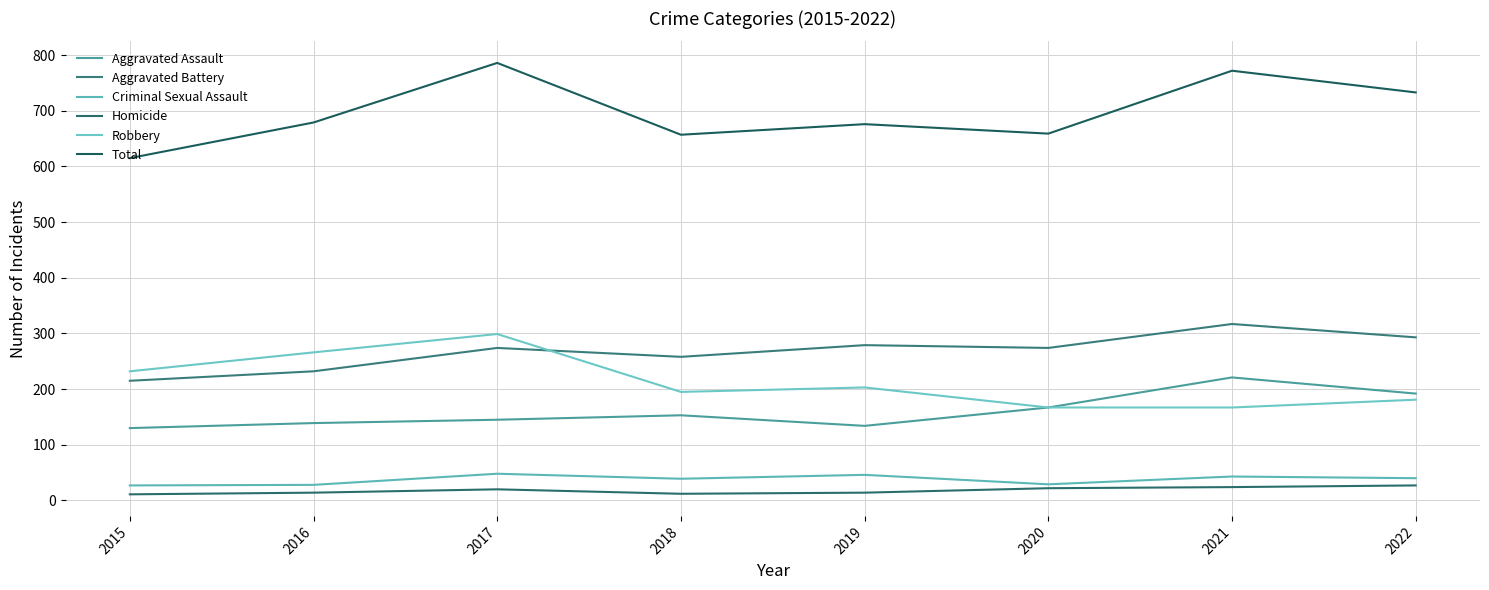

Reading right to left, what are all the values shown in this chart?

Aggravated Assault: 2022=192	2021=221	2020=167	2019=134	2018=153	2017=145	2016=139	2015=130
Aggravated Battery: 2022=293	2021=317	2020=274	2019=279	2018=258	2017=274	2016=232	2015=215
Criminal Sexual Assault: 2022=40	2021=43	2020=29	2019=46	2018=39	2017=48	2016=28	2015=27
Homicide: 2022=27	2021=24	2020=22	2019=14	2018=12	2017=20	2016=14	2015=11
Robbery: 2022=181	2021=167	2020=167	2019=203	2018=195	2017=299	2016=266	2015=232
Total: 2022=733	2021=772	2020=659	2019=676	2018=657	2017=786	2016=679	2015=615